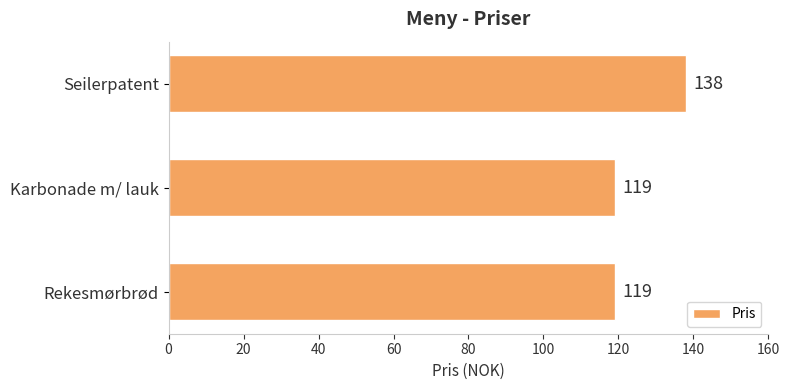

Which label corresponds to the largest value in the chart?

Seilerpatent